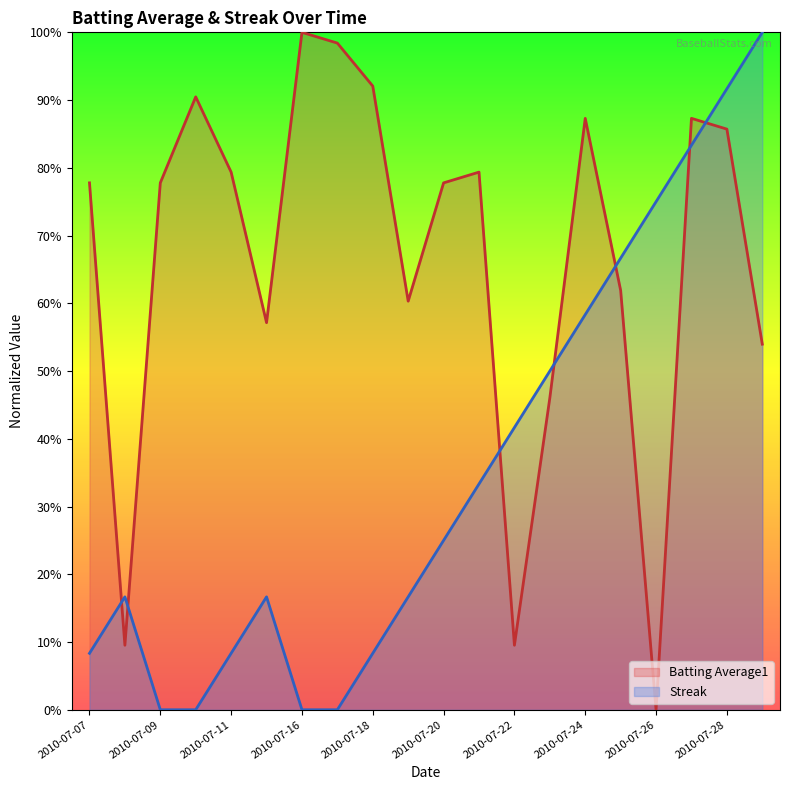

In Batting Average1, how many points are higher than both neighbors (excluding endpoints)?

5